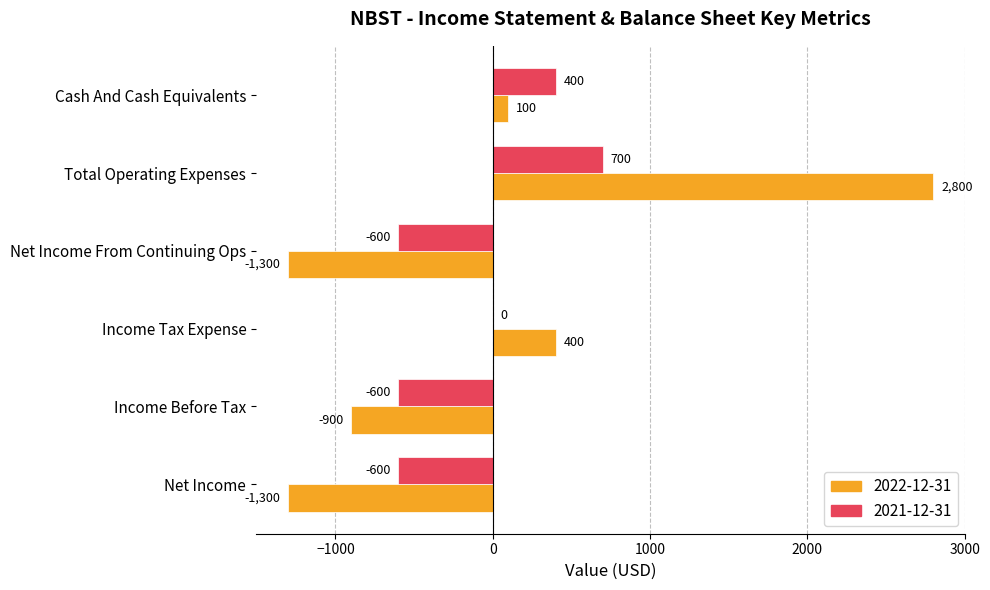

What is the greatest value displayed?

2800